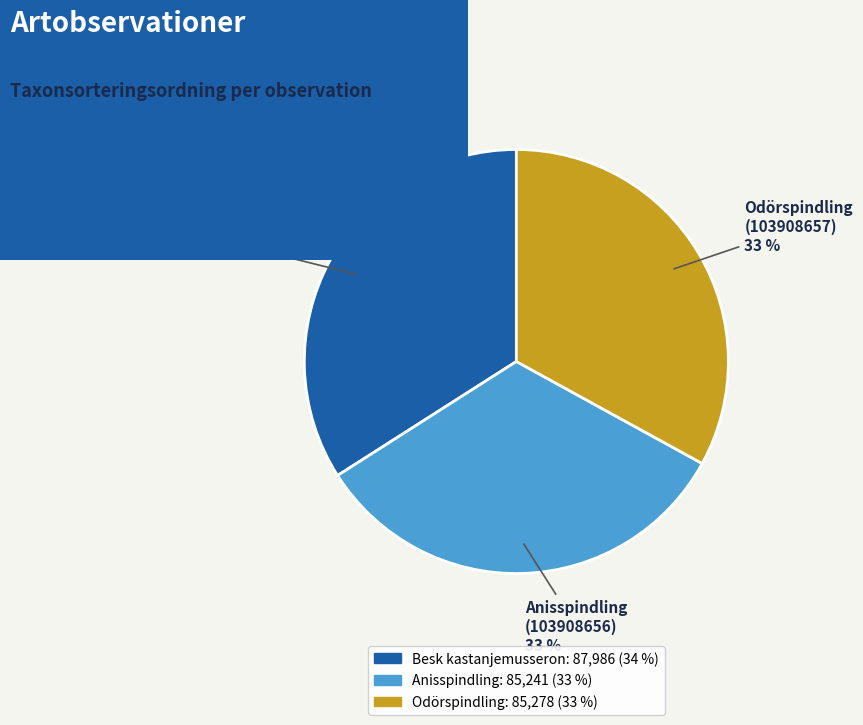

Which category has the biggest portion of the pie?

Besk kastanjemusseron (103908651)